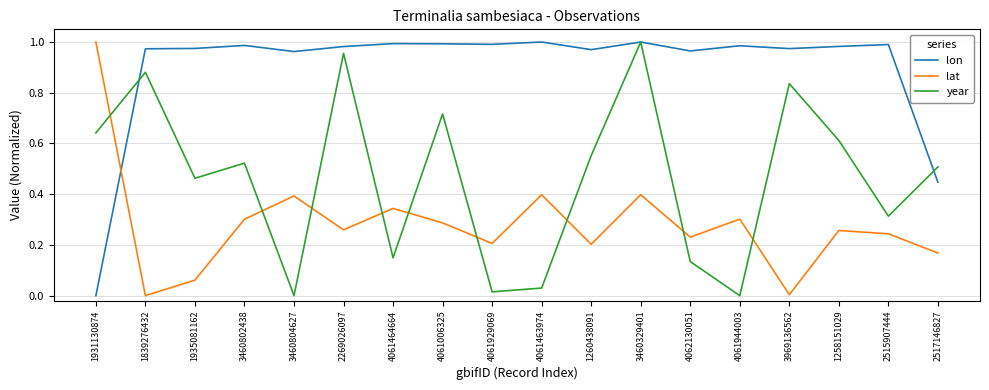

Which category has the lowest value in the lon series?

1931130874